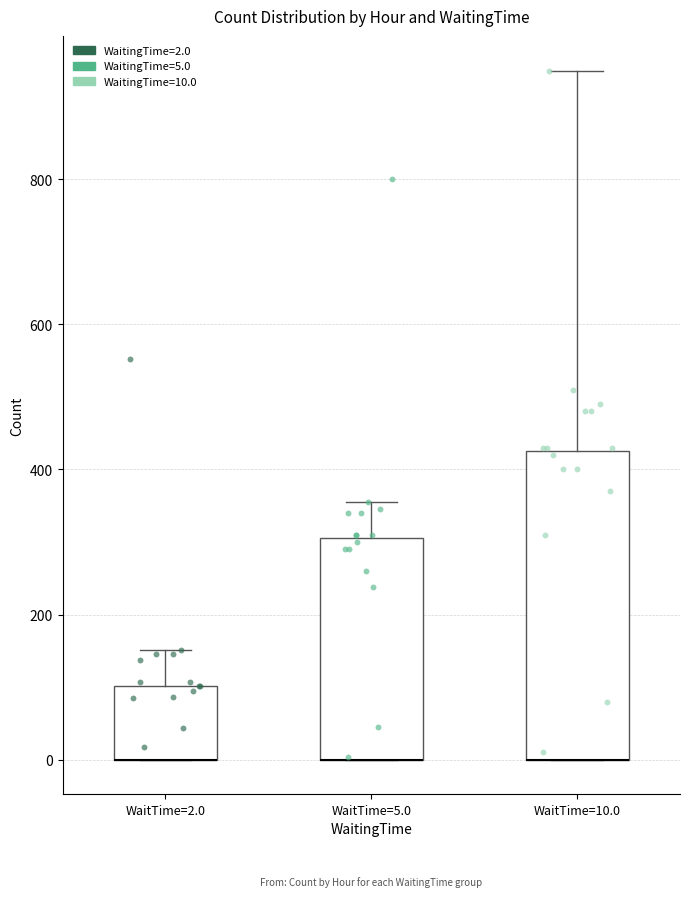

Reading left to right, read every box against the y-axis: the position of its median line, the range the box covers, and the ends of its whiskers. The values are not printed on the chart, so give them approximately, as read against the axis.

WaitTime=2.0: median 0 (drawn on the box's lower edge), box 0 to 100, whiskers 0 to 160
WaitTime=5.0: median 0 (drawn on the box's lower edge), box 0 to 300, whiskers 0 to 360
WaitTime=10.0: median 0 (drawn on the box's lower edge), box 0 to 420, whiskers 0 to 960